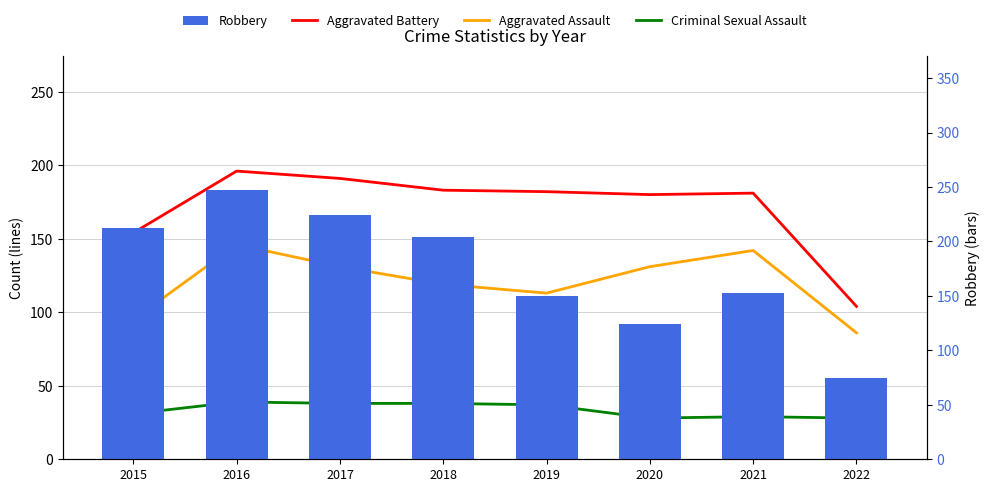

Which category has the highest value in the Aggravated Battery series?

2016